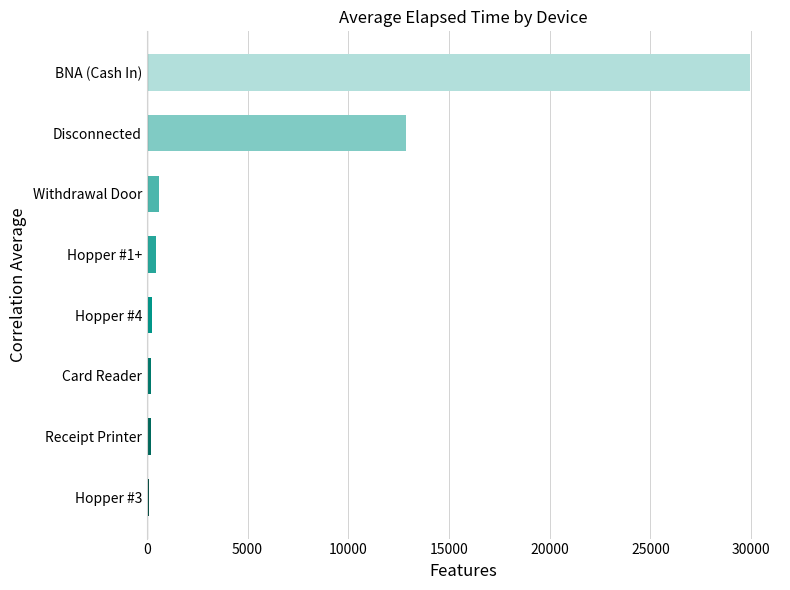

What is the minimum value shown in the chart?

125